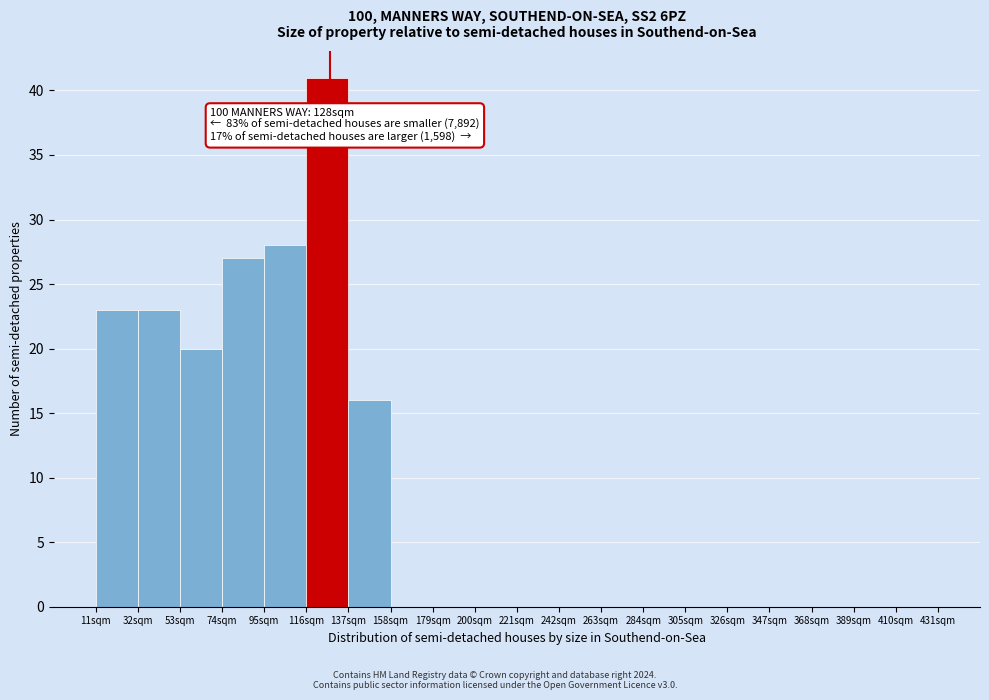

Which range on the x-axis has the tallest bar?

116 to 137